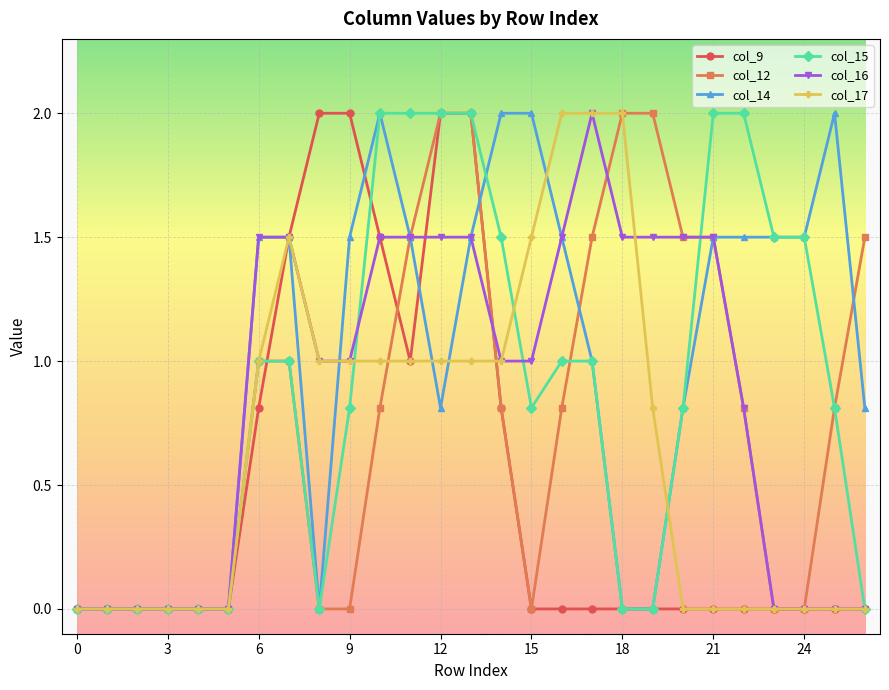

What is the value of the col_15 point at the 17th from the left?

1.0